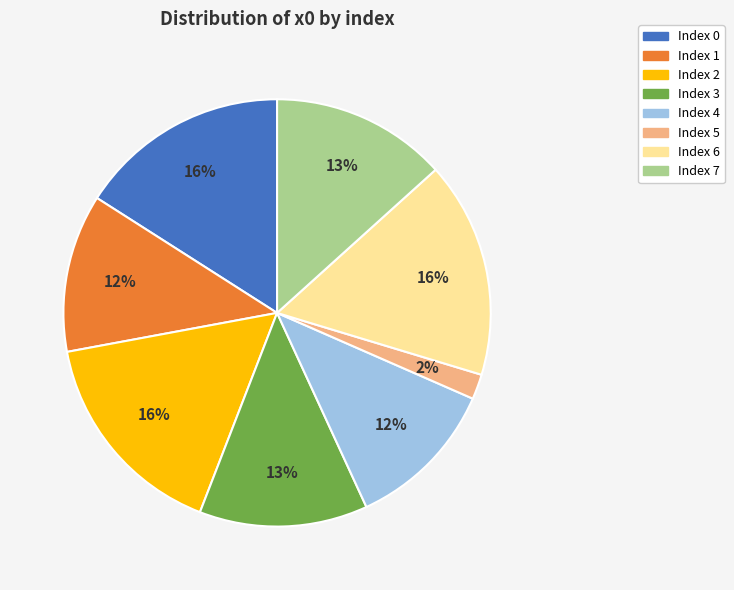

Count the number of slices in the pie.

8